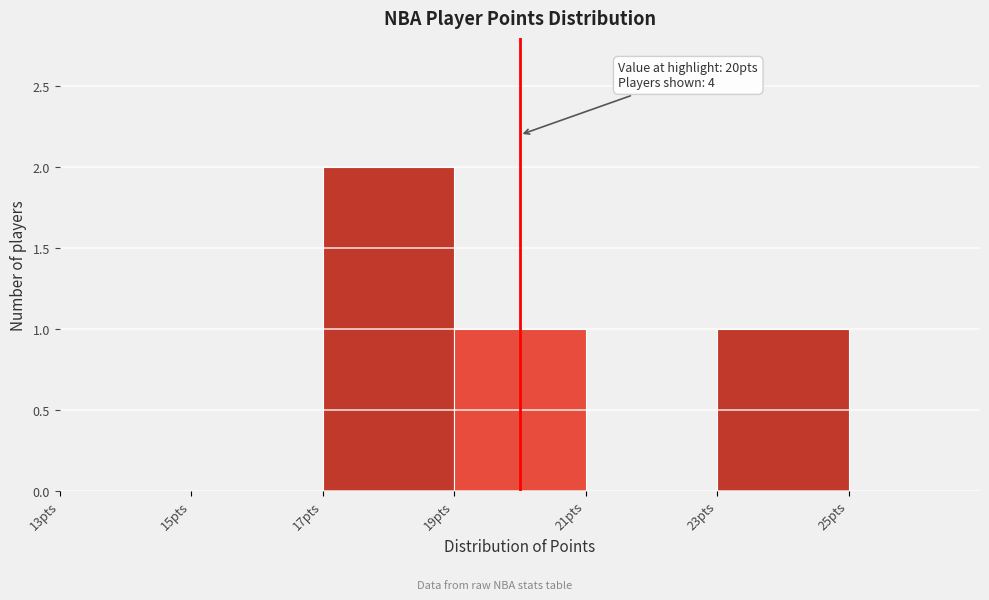

Over which range of the x-axis is the bar tallest?

17 to 19